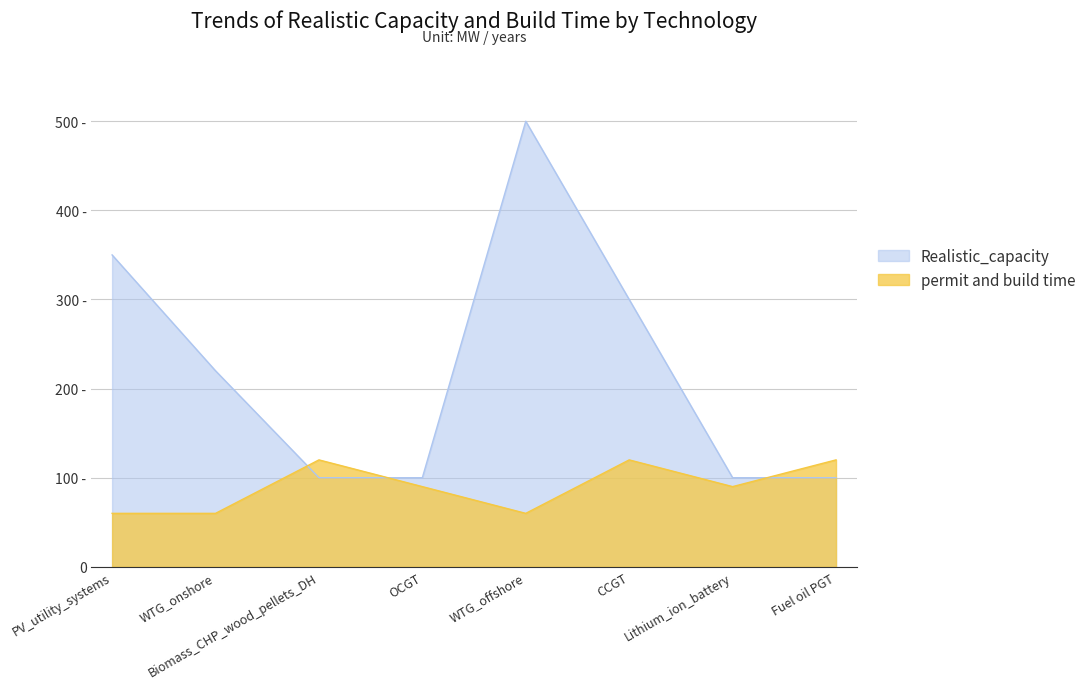

True or false: Realistic_capacity has more than 2 points higher than both neighbors.

False